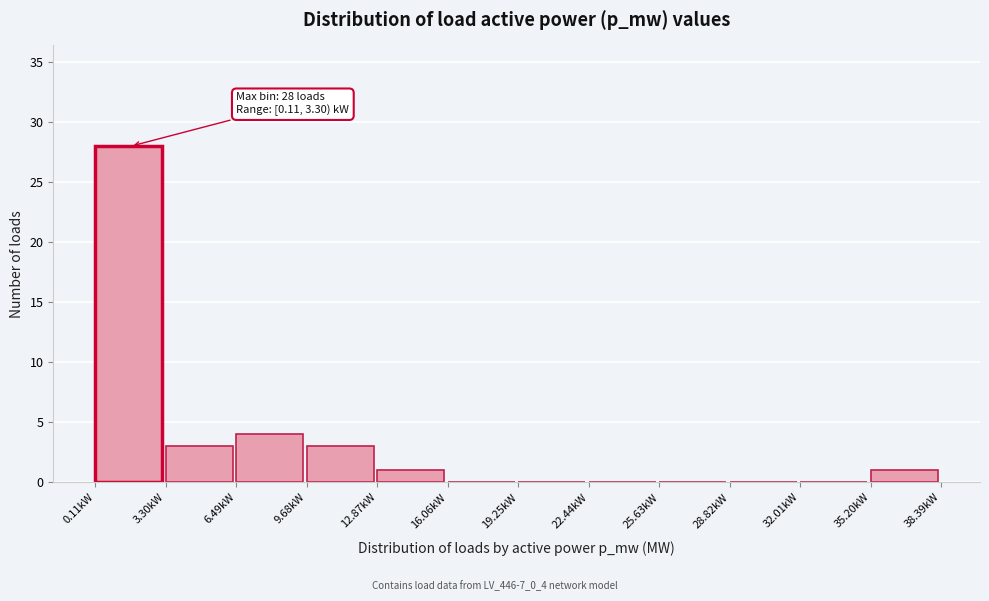

Reading left to right, list all the values displayed in this chart.

0.11kW=28	3.30kW=3	6.49kW=4	9.68kW=3	12.87kW=1	16.06kW=0	19.25kW=0	22.44kW=0	25.63kW=0	28.82kW=0	32.01kW=0	35.20kW=1